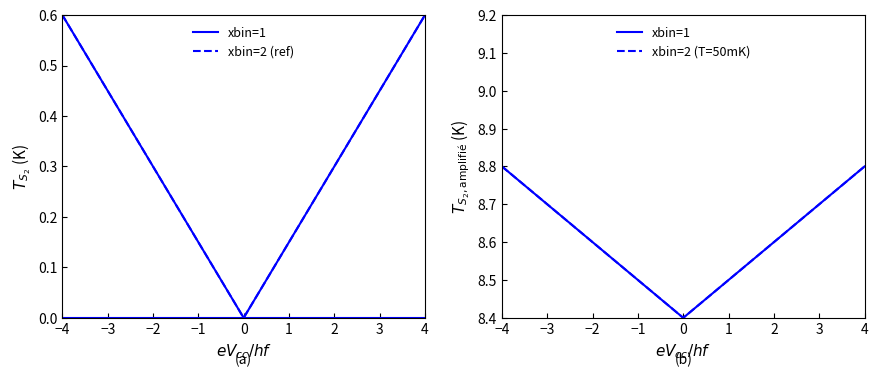

At how many categories does at least one series exceed 0?

17